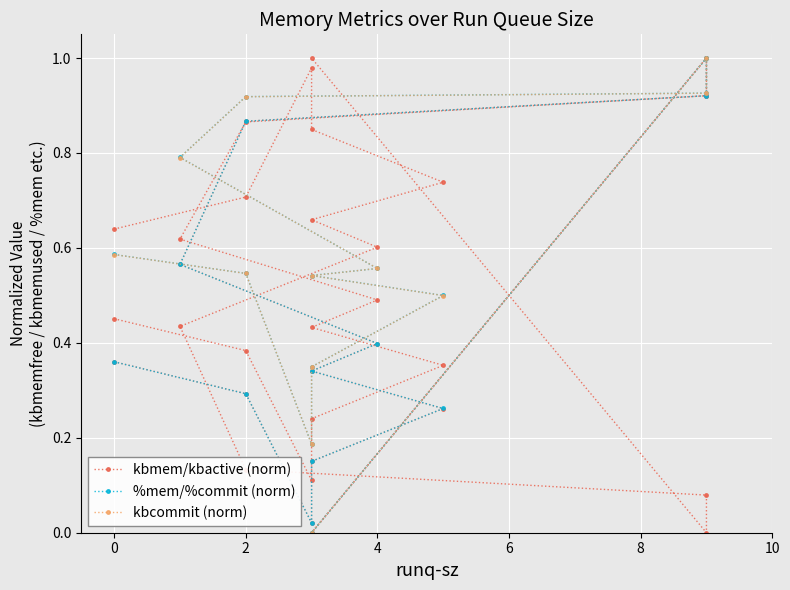

What is the value of the %mem/%commit (norm) point at the 2nd from the left?

0.3